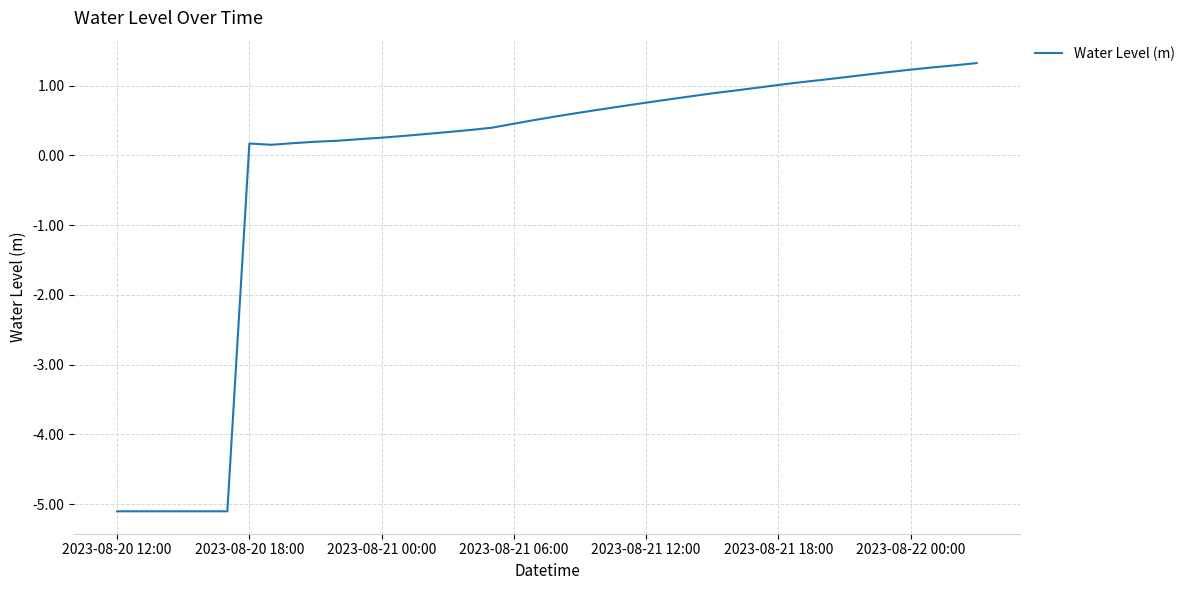

What is the maximum value shown in the chart?

1.3